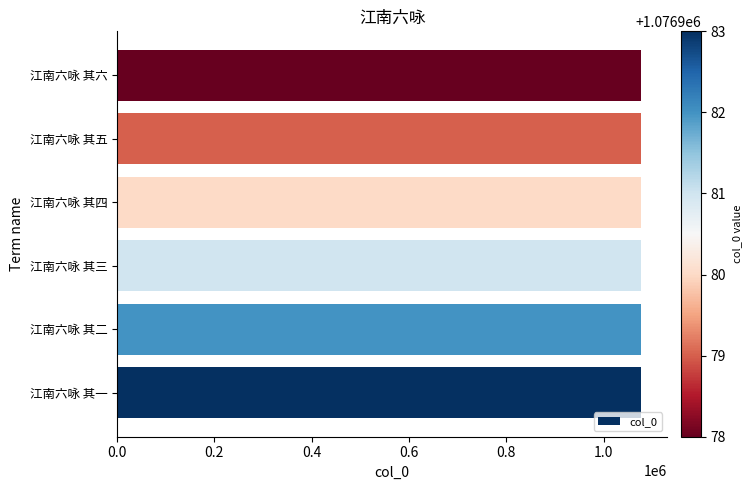

Is it true that the value at 江南六咏 其二 is 1076979?

True